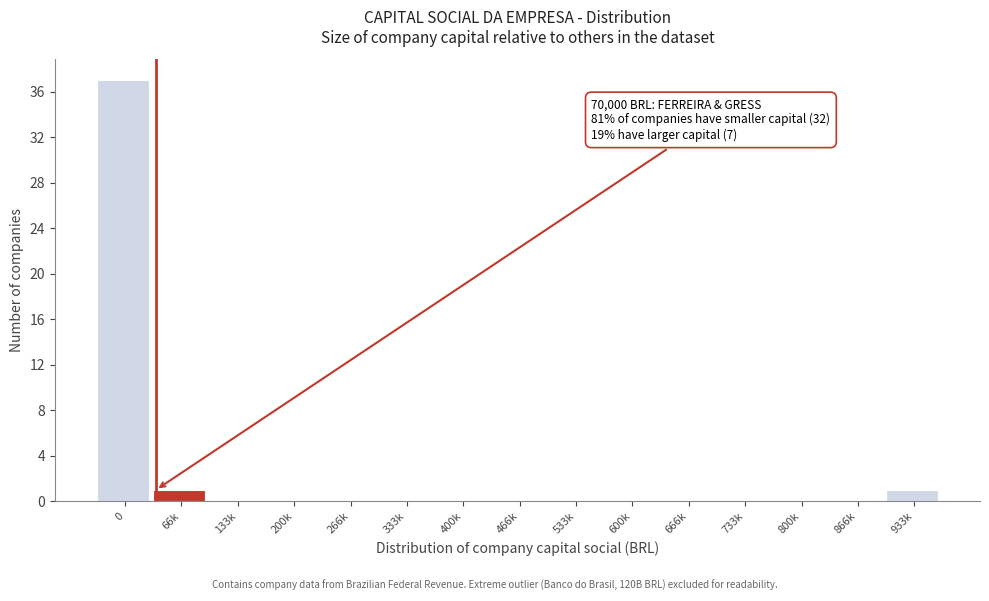

Reading left to right, transcribe all the data shown in this chart.

0=37	66k=1	133k=0	200k=0	266k=0	333k=0	400k=0	466k=0	533k=0	600k=0	666k=0	733k=0	800k=0	866k=0	933k=1